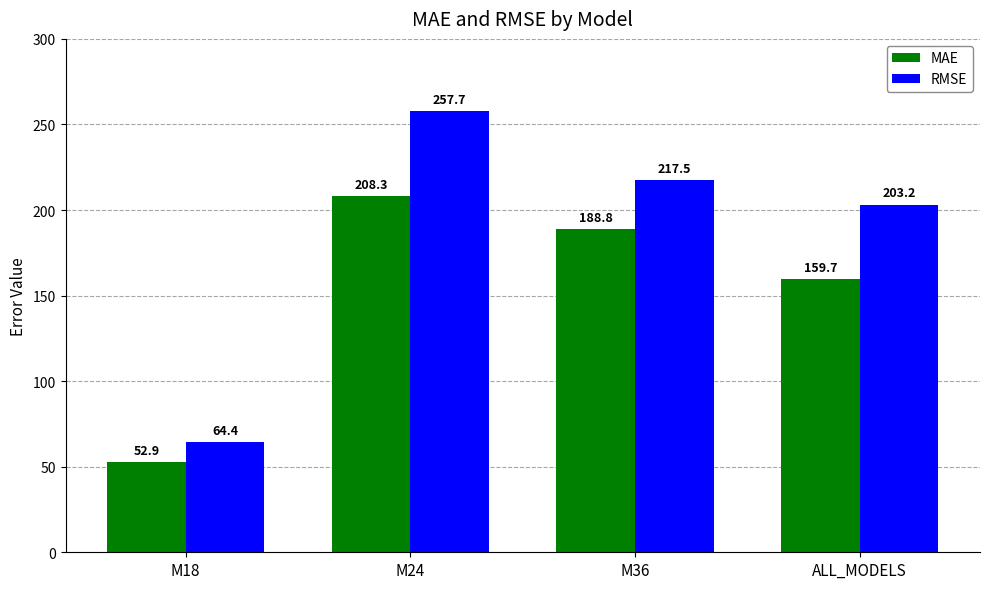

At how many categories does at least one series exceed 144?

3